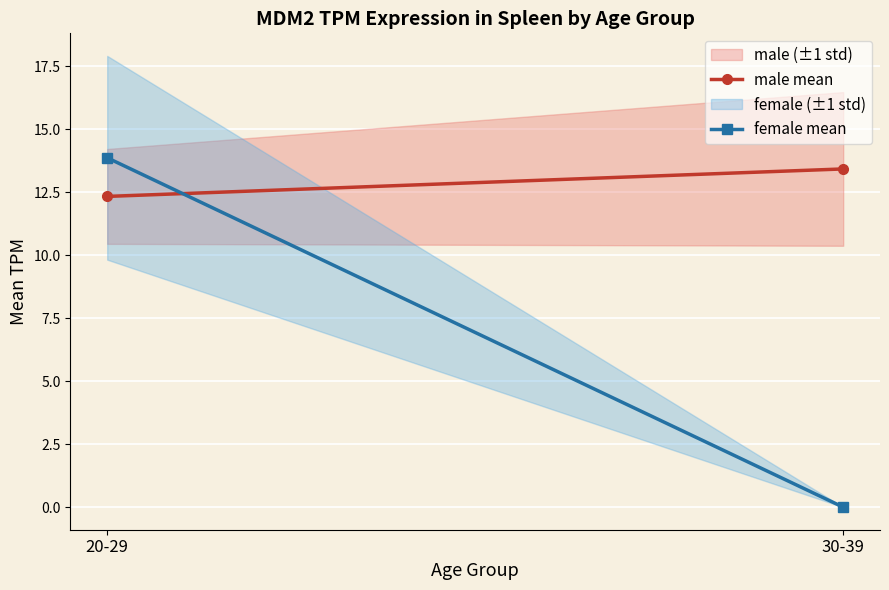

What is the total value across all series at 20-29?

26.2